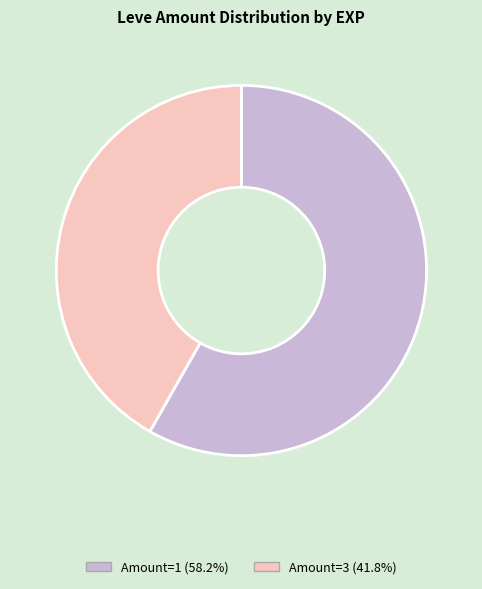

Does any single category account for the majority?

Yes